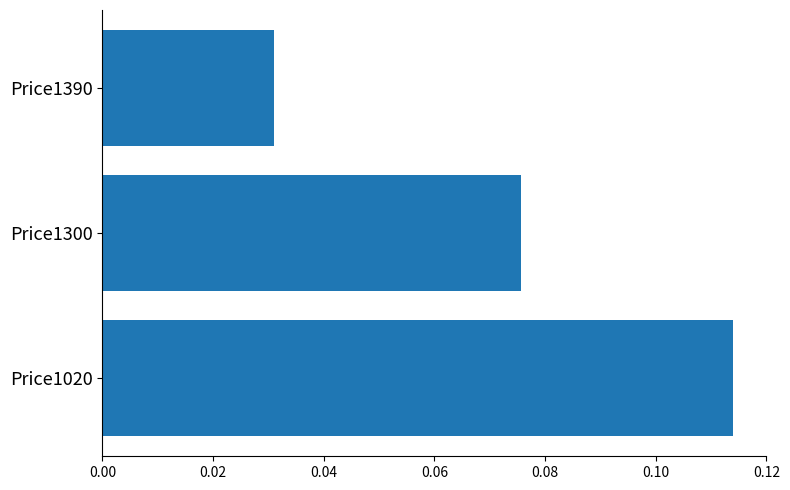

Rank the categories by value from lowest to highest.

Price1390, Price1300, Price1020